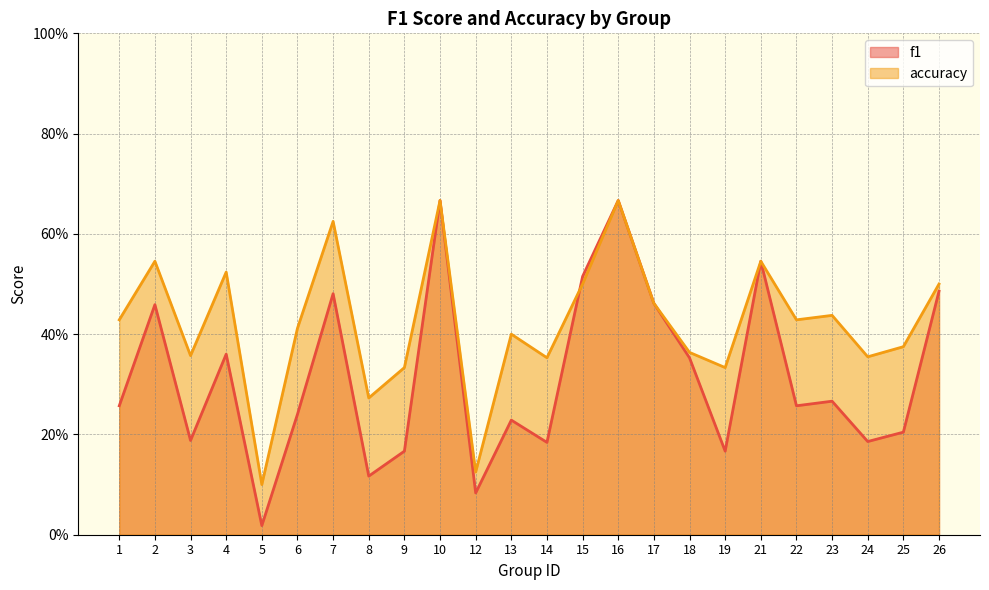

Reading left to right, transcribe all the data shown in this chart.

f1: 0.3	0.5	0.2	0.4	0.0	0.2	0.5	0.1	0.2	0.7	0.1	0.2	0.2	0.5	0.7	0.5	0.4	0.2	0.5	0.3	0.3	0.2	0.2	0.5
accuracy: 0.4	0.5	0.4	0.5	0.1	0.4	0.6	0.3	0.3	0.7	0.1	0.4	0.4	0.5	0.7	0.5	0.4	0.3	0.5	0.4	0.4	0.4	0.4	0.5